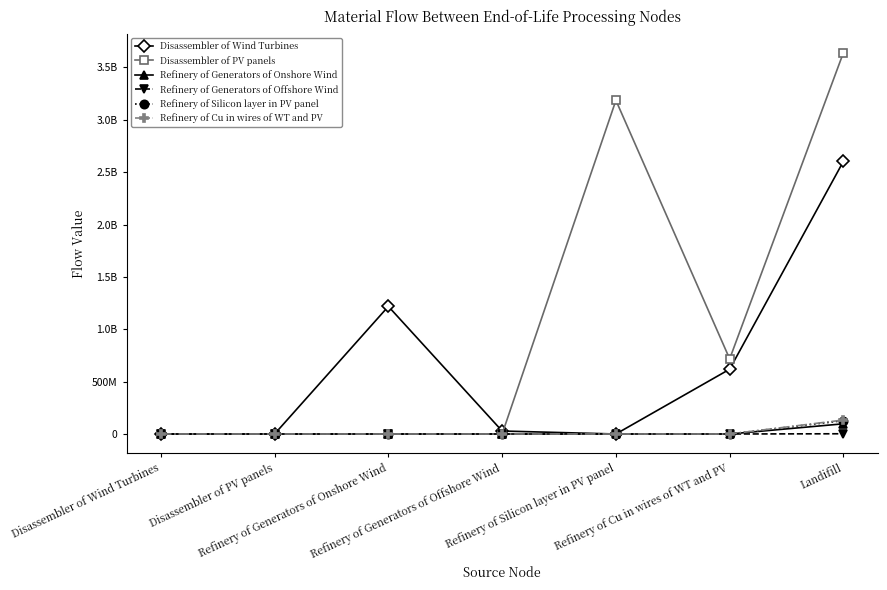

Does the chart have visible grid lines?

No